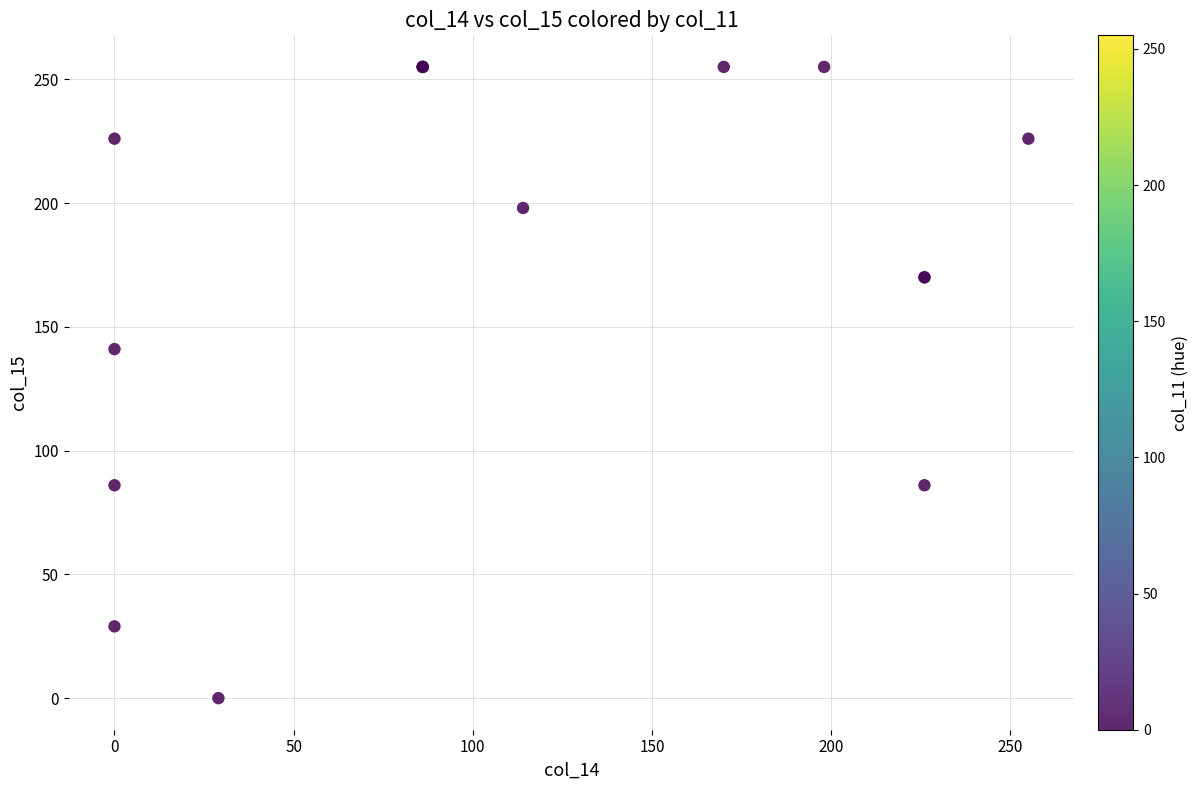

What Y value in the scatter plot is closest to 127?

141